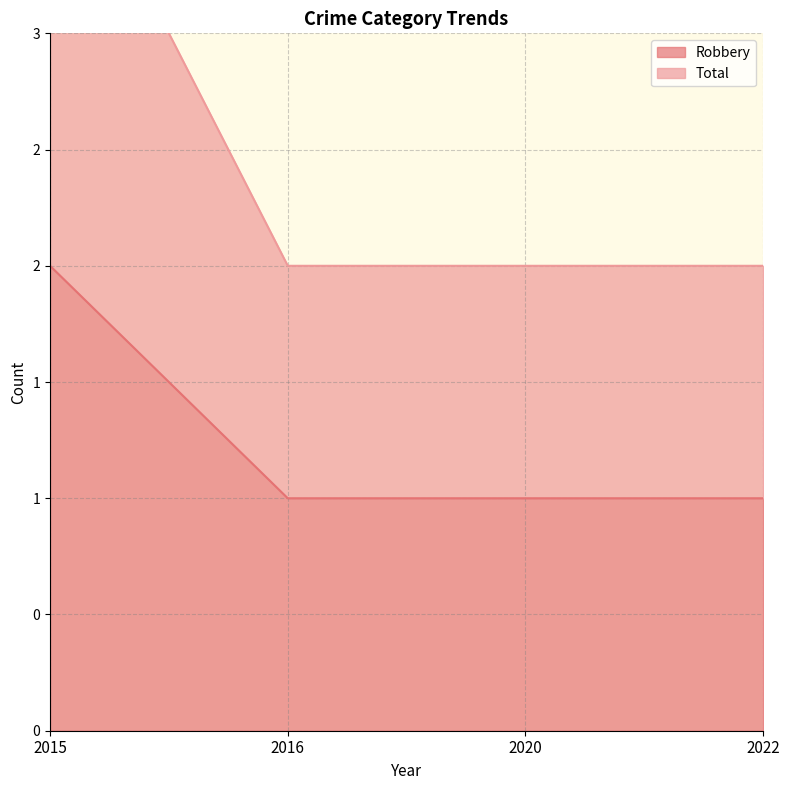

What is the average value of the Robbery series?

1